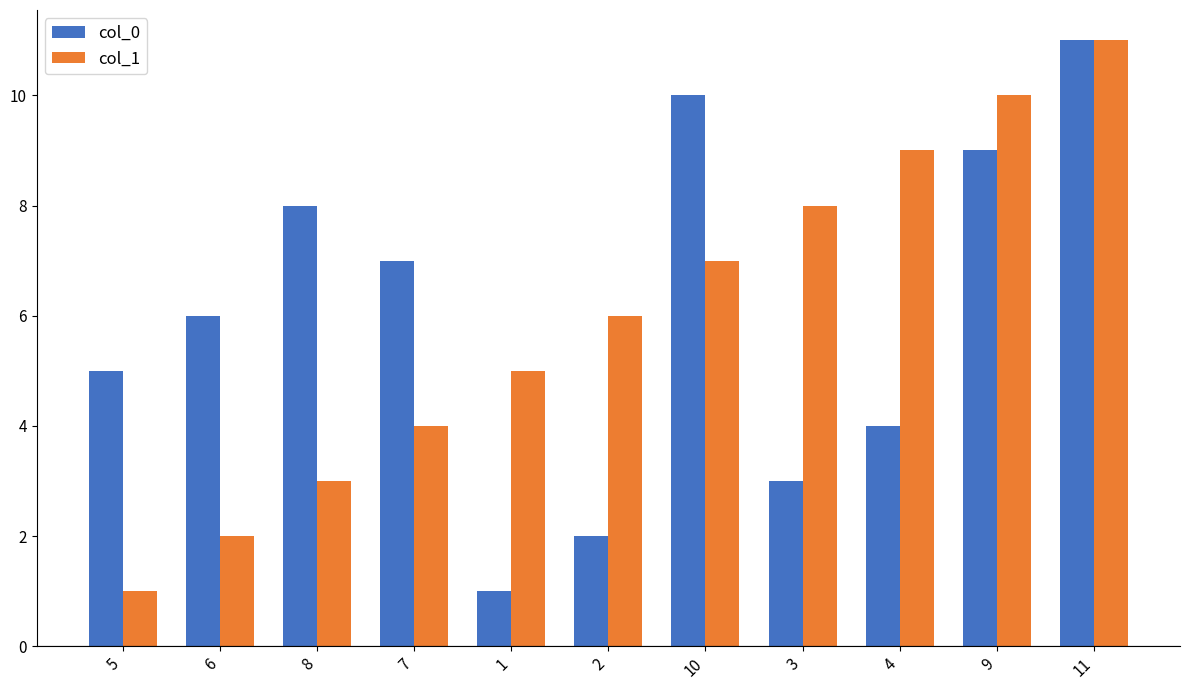

What is the difference between the second highest and second lowest values in the col_0 series?

8